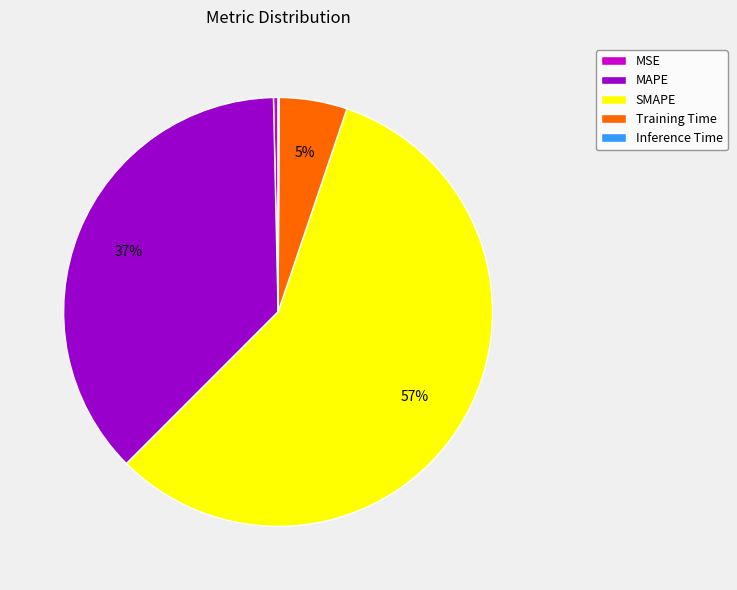

To the nearest percent, what portion does Training Time represent?

5%